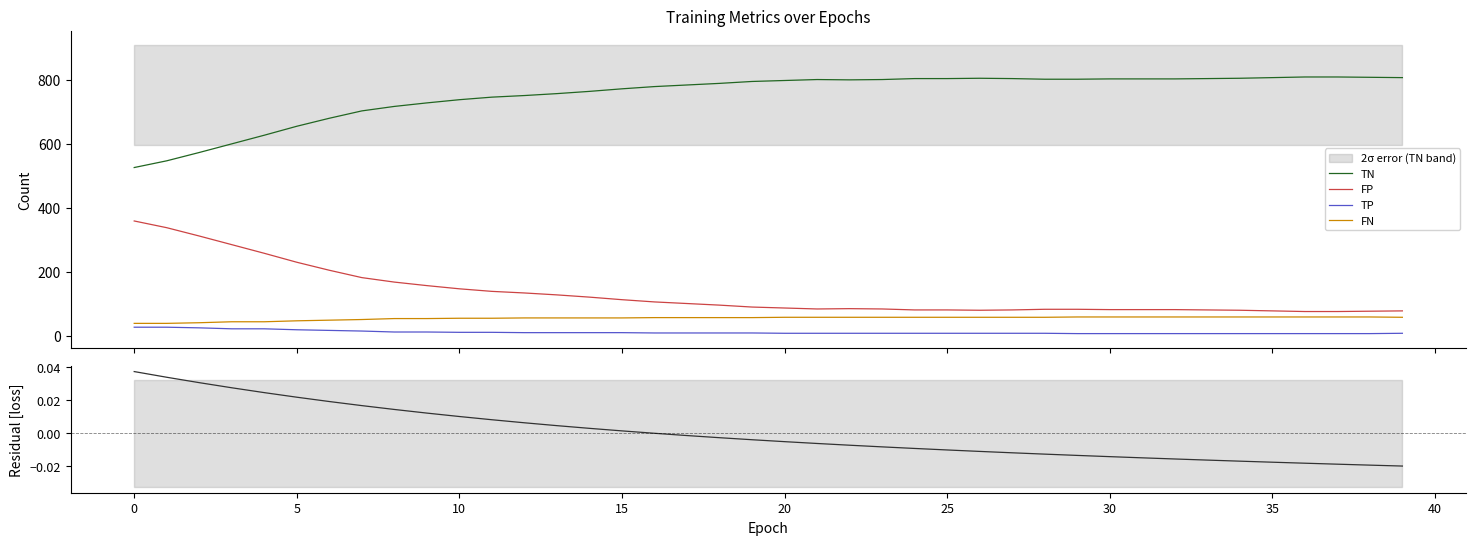

What is the label of the 14th point from the left?

13